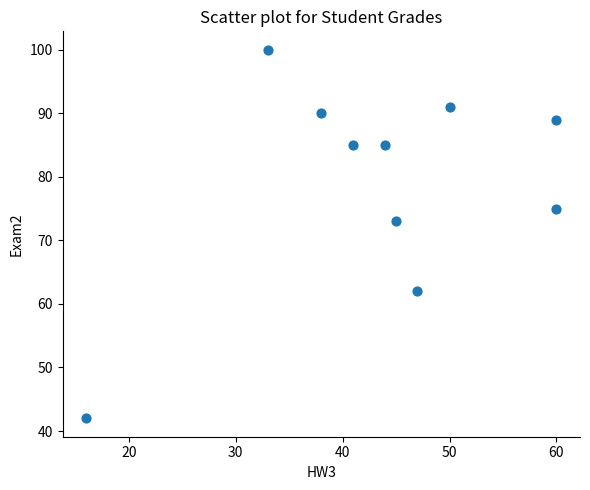

What is the range of X values (max minus min)?

44